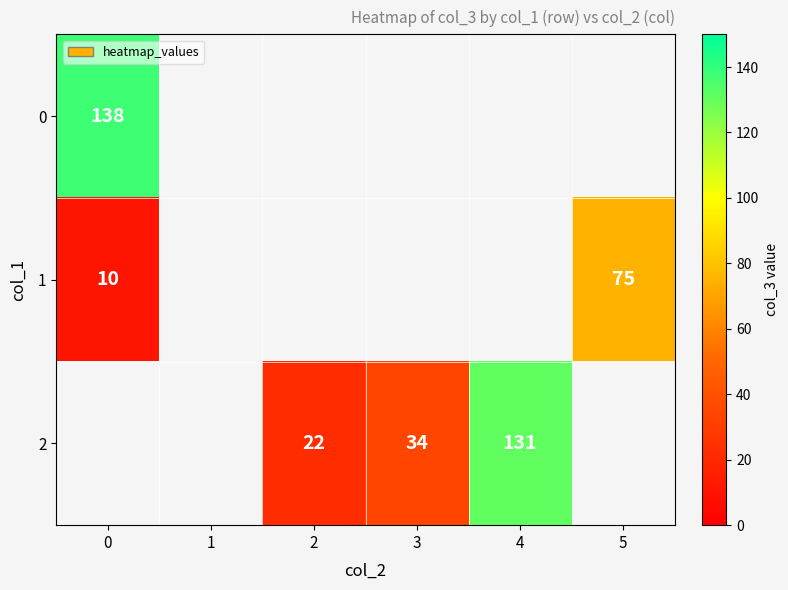

At how many categories does at least one series exceed 73?

3